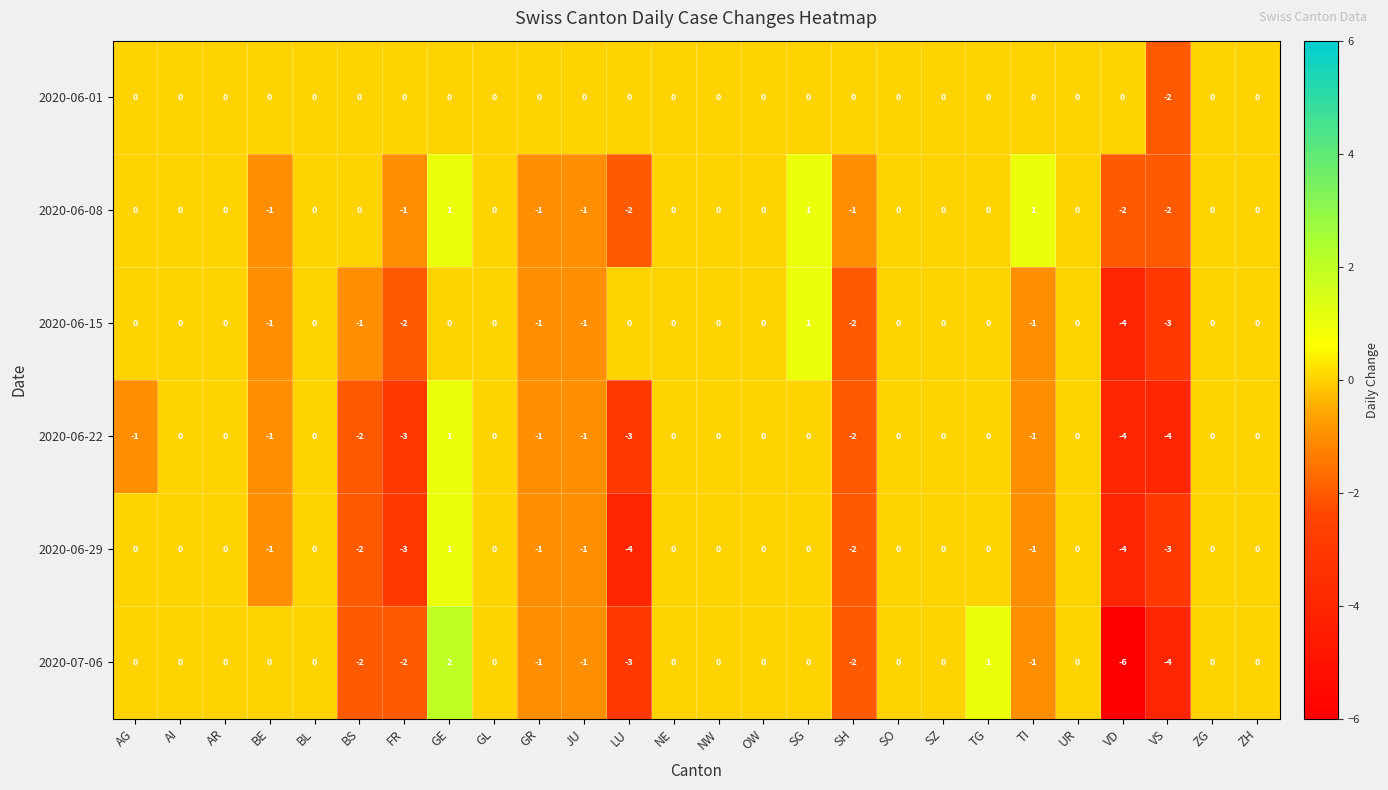

At how many categories does at least one series exceed -5?

26